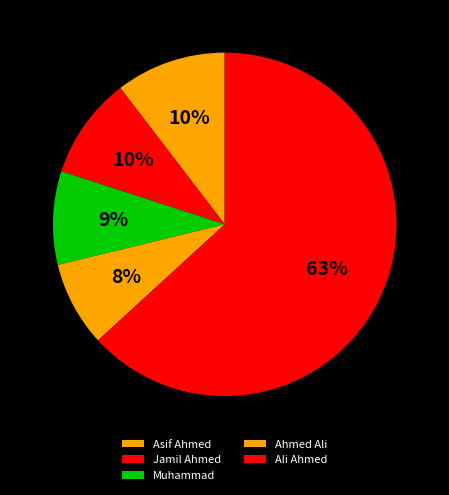

To the nearest percent, what percentage of the pie is Ahmed Ali?

8%